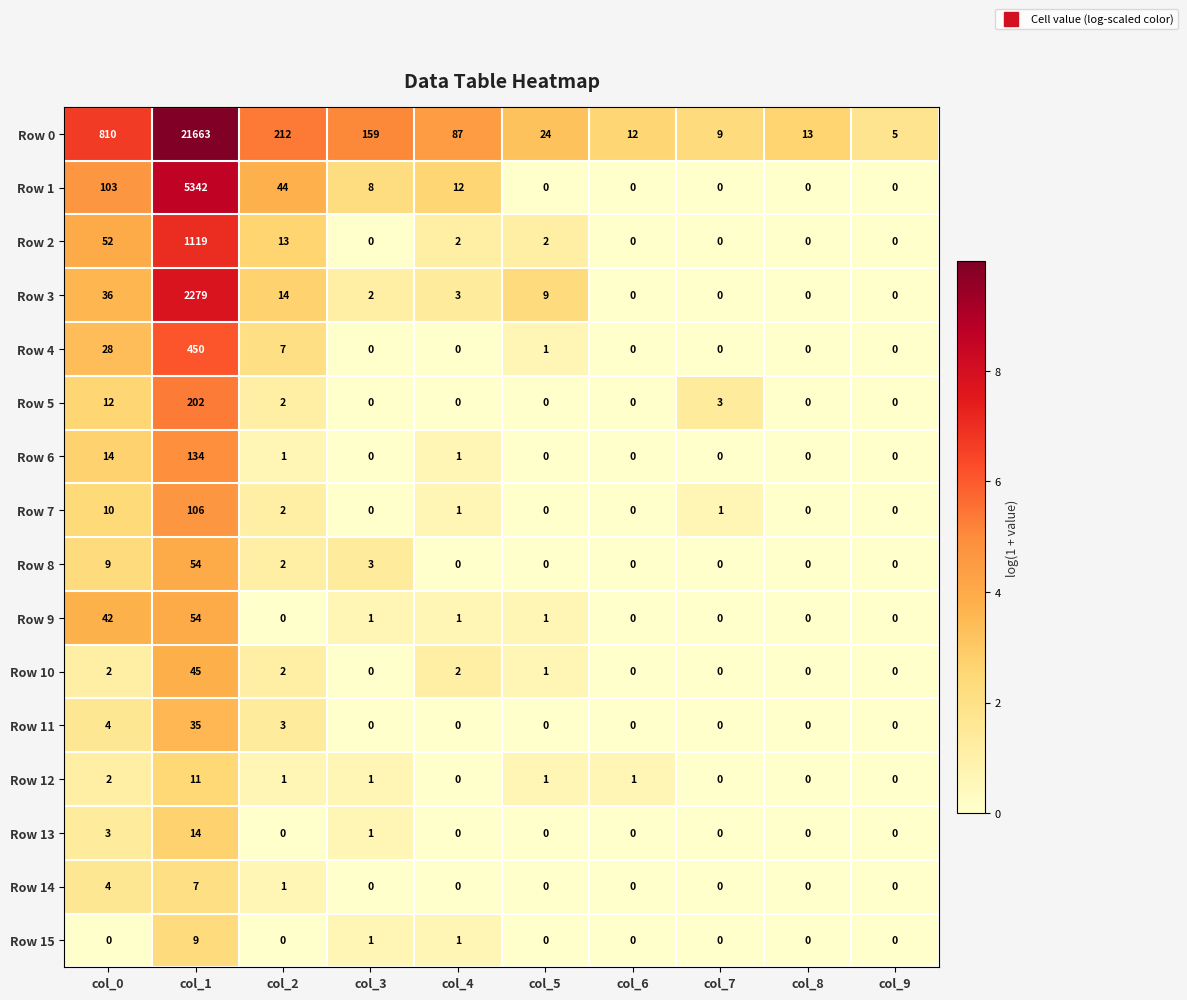

What is the greatest value displayed?

21663